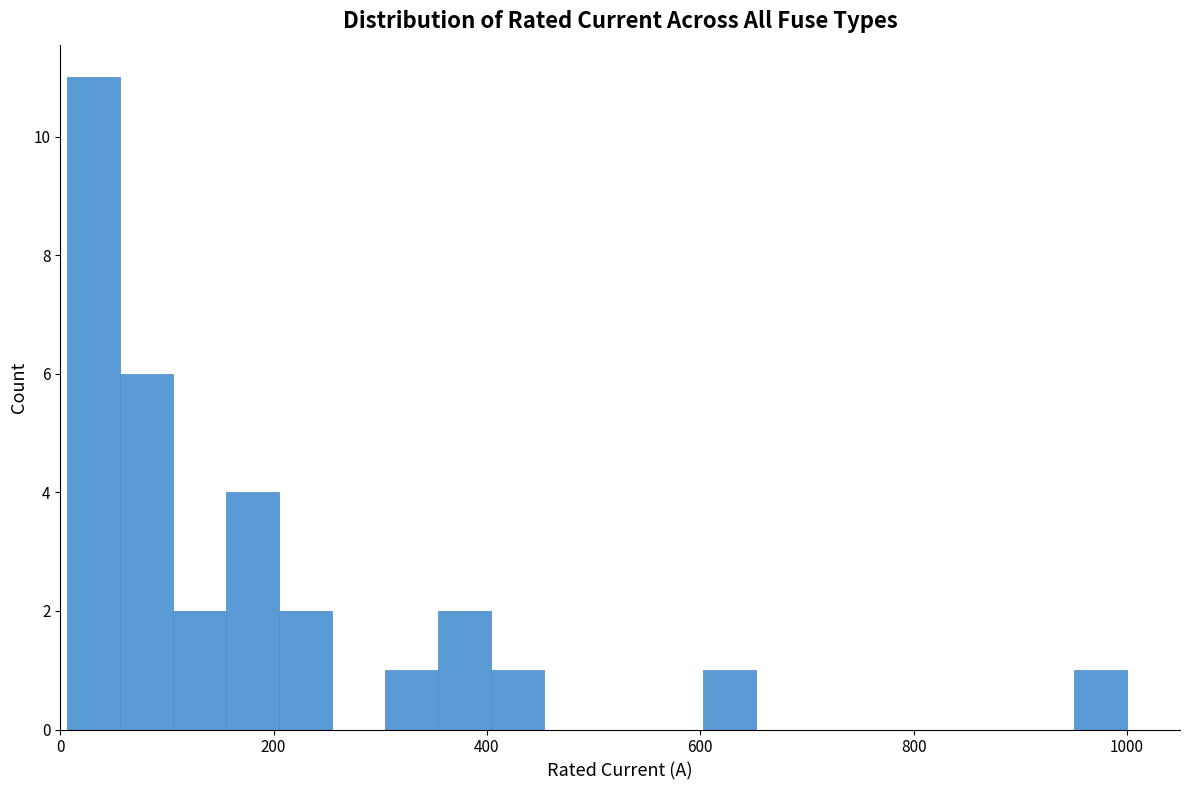

Around what value on the x-axis is the tallest bar? Give the approximate position of its centre, as read against the axis.

40